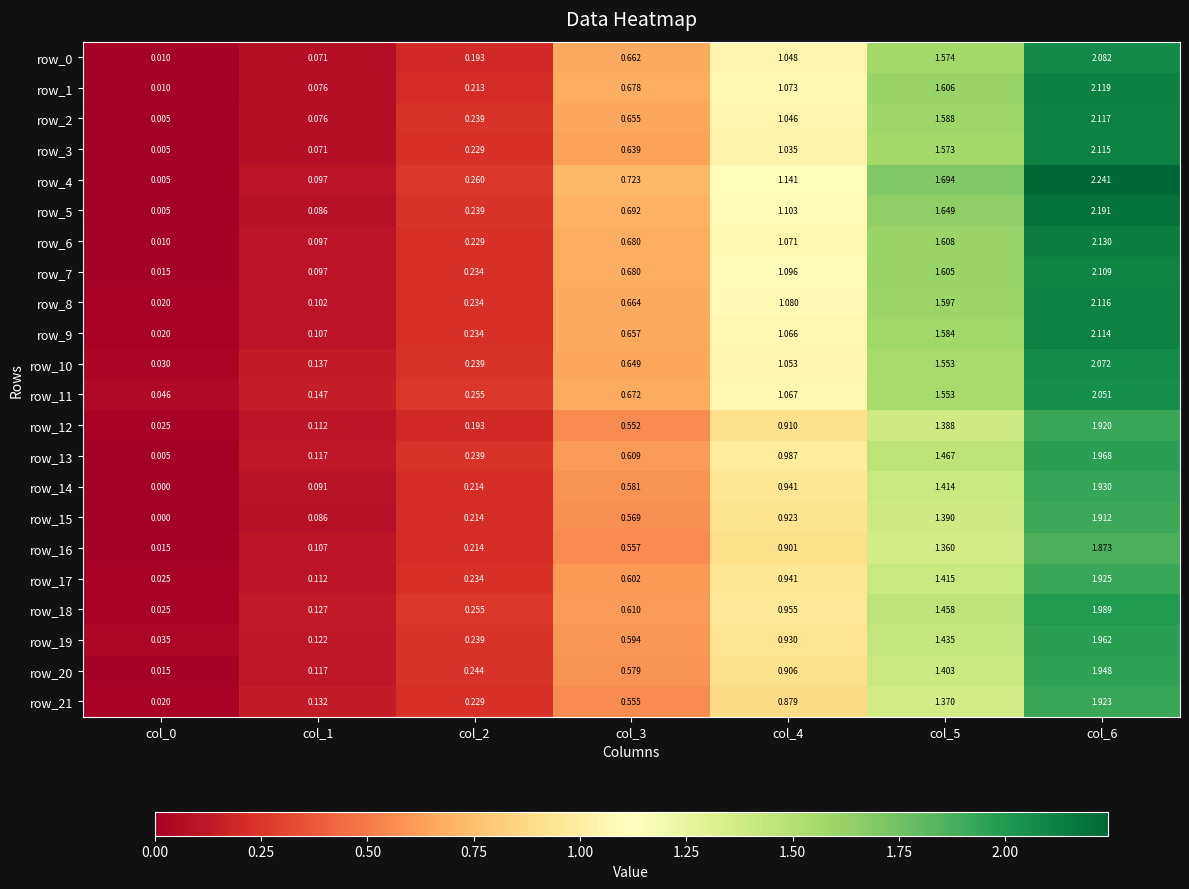

Which series has the largest total across all categories?

row_4